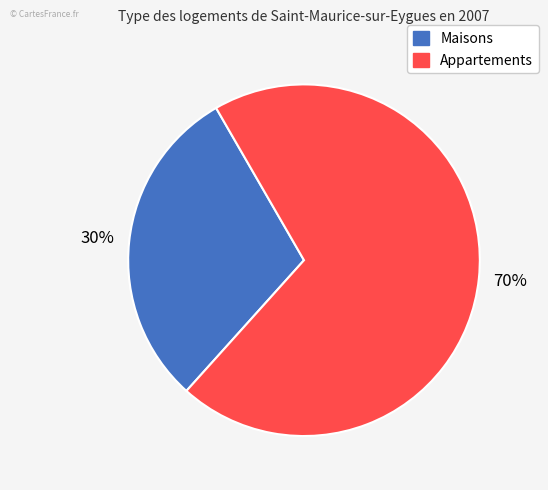

To the nearest percent, what is the average slice percentage?

50%